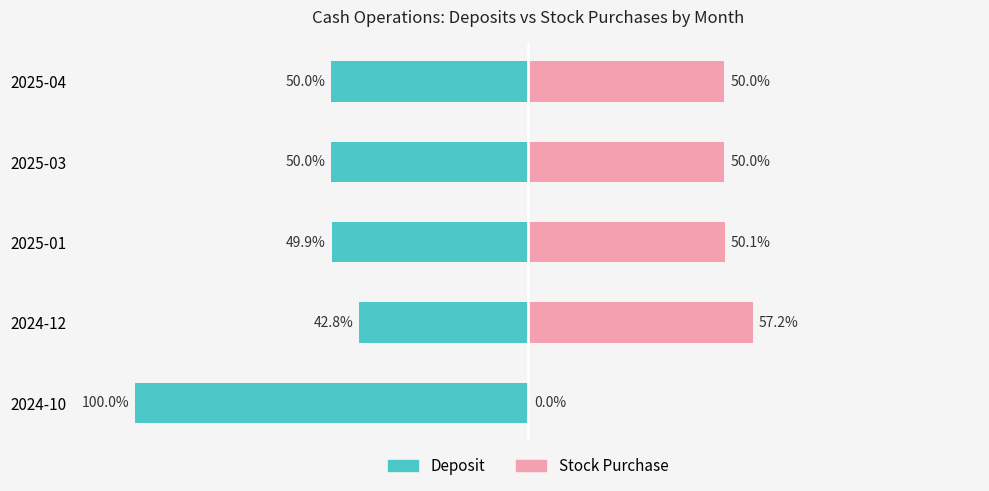

How many groups of bars are there?

5